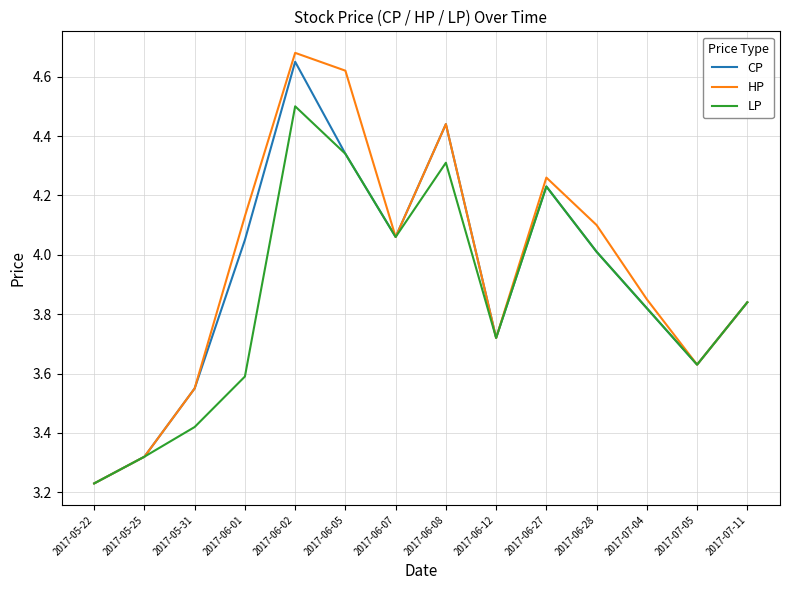

True or false: HP has a value of 5.3 at 2017-07-04.

False